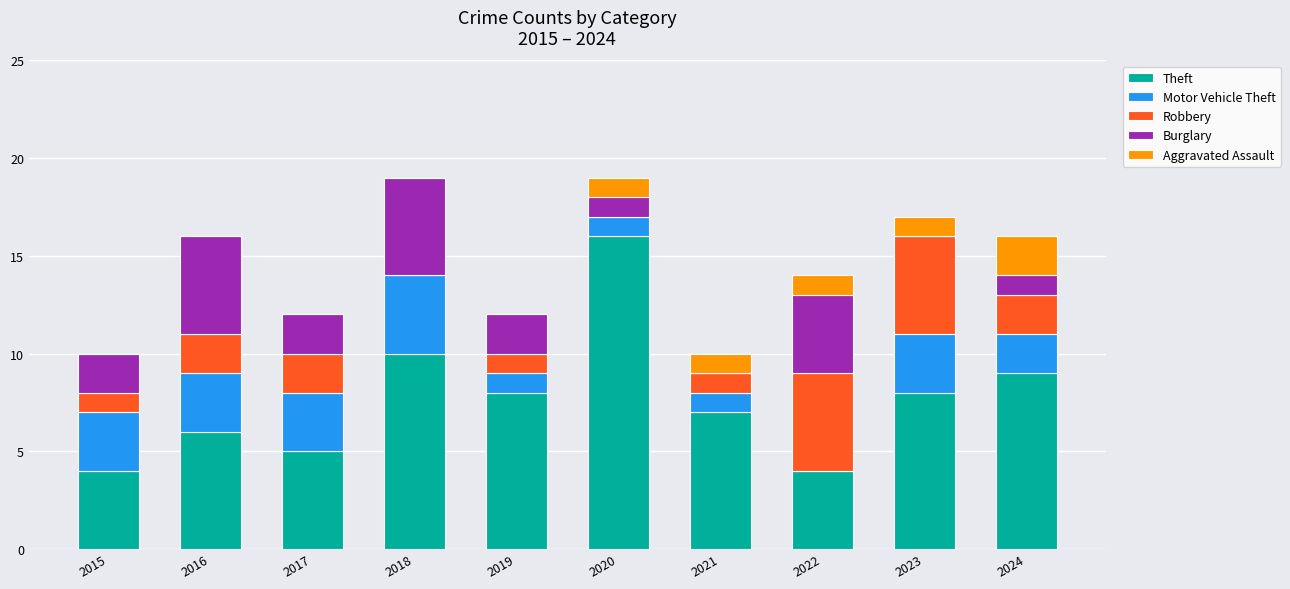

What is the maximum value for Theft?

16